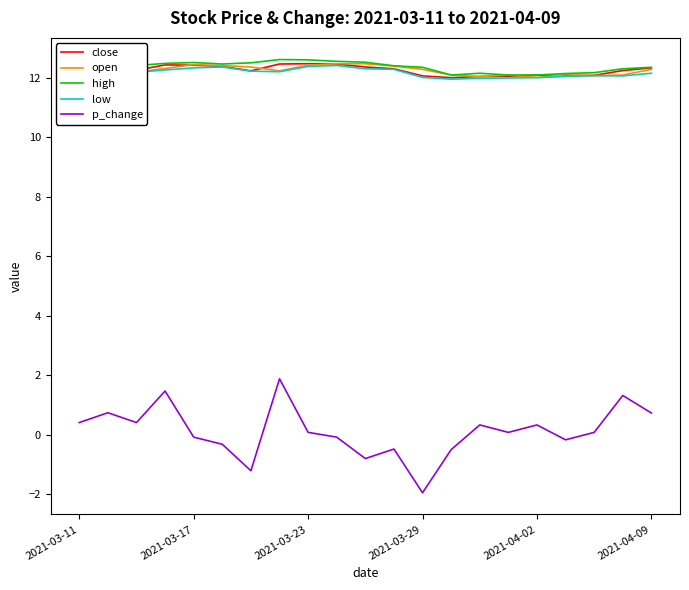

What is the smallest value displayed?

-1.9